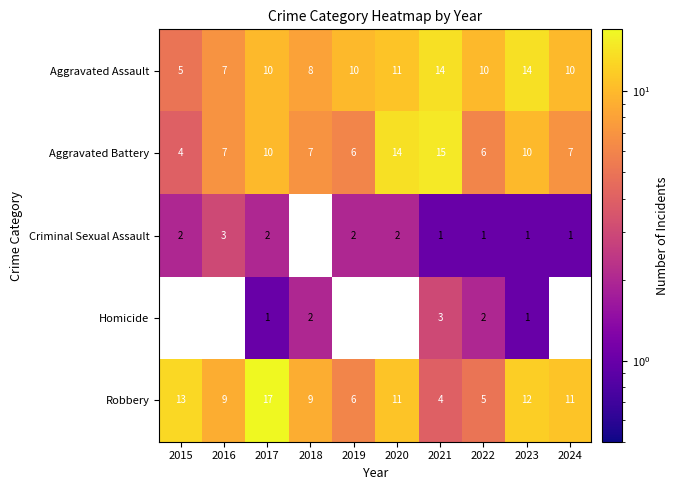

What is the total value across all series at 2021?

37